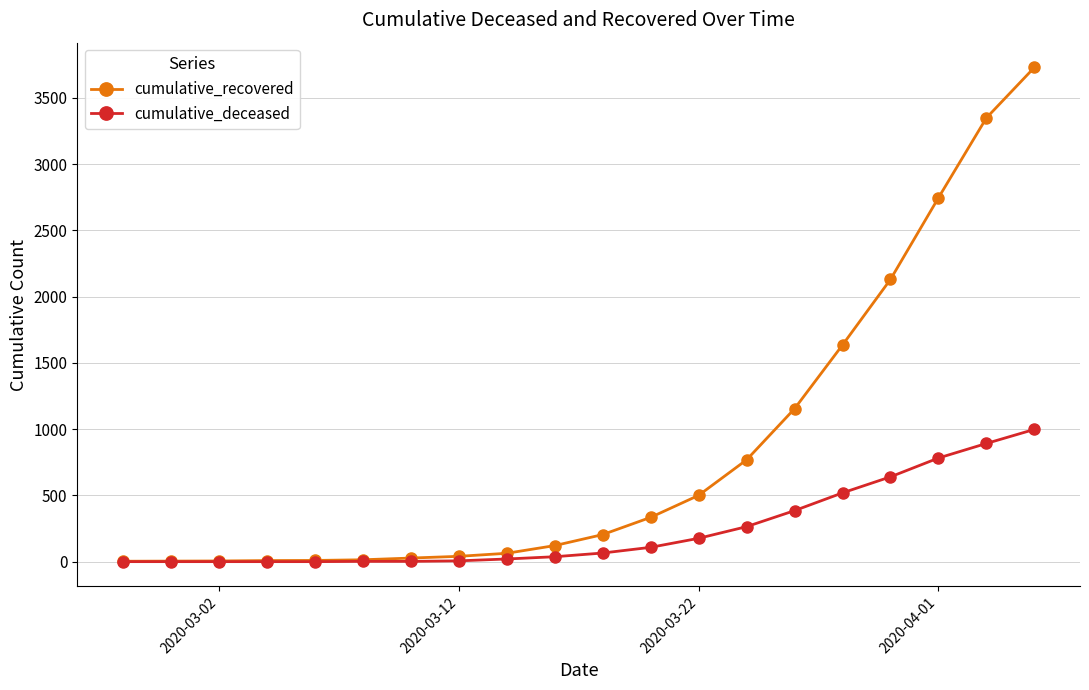

What is the greatest value displayed?

3730